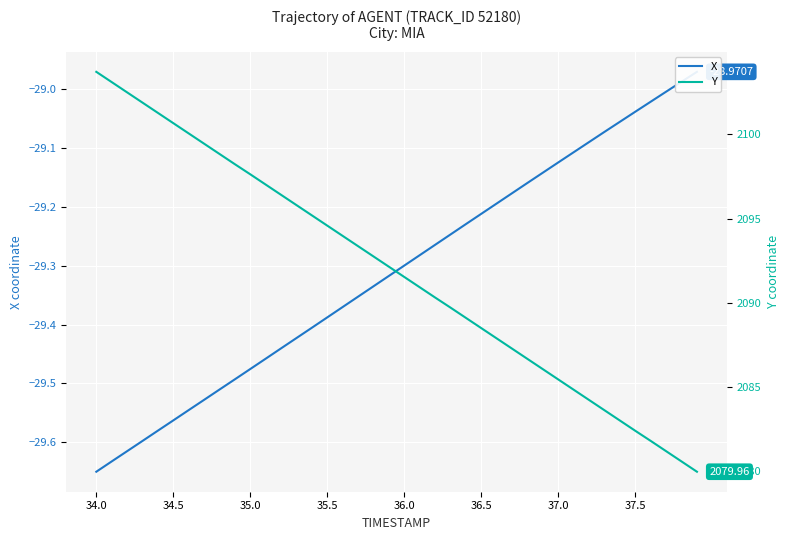

How many lines are shown in the chart?

2